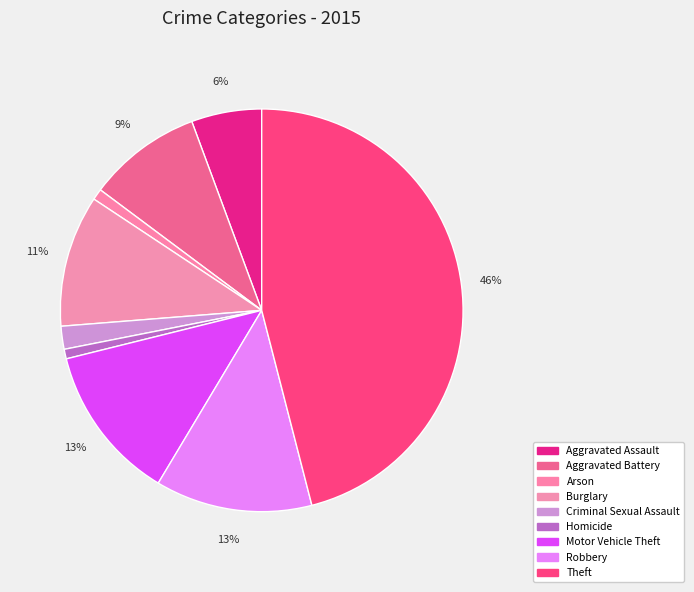

Rank the categories by value from highest to lowest.

Theft, Robbery, Motor Vehicle Theft, Burglary, Aggravated Battery, Aggravated Assault, Criminal Sexual Assault, Arson, Homicide